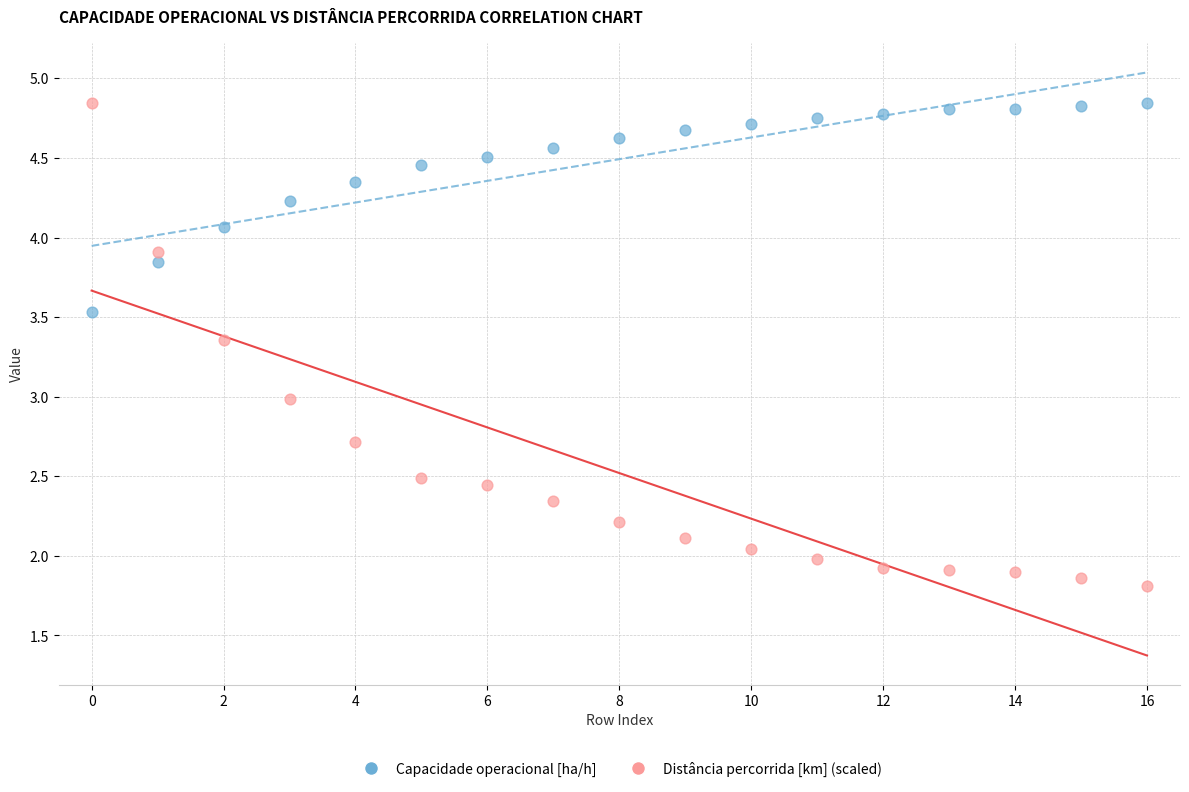

What are all the series names shown in the legend?

Capacidade operacional [ha/h], Distância percorrida [km] (scaled)